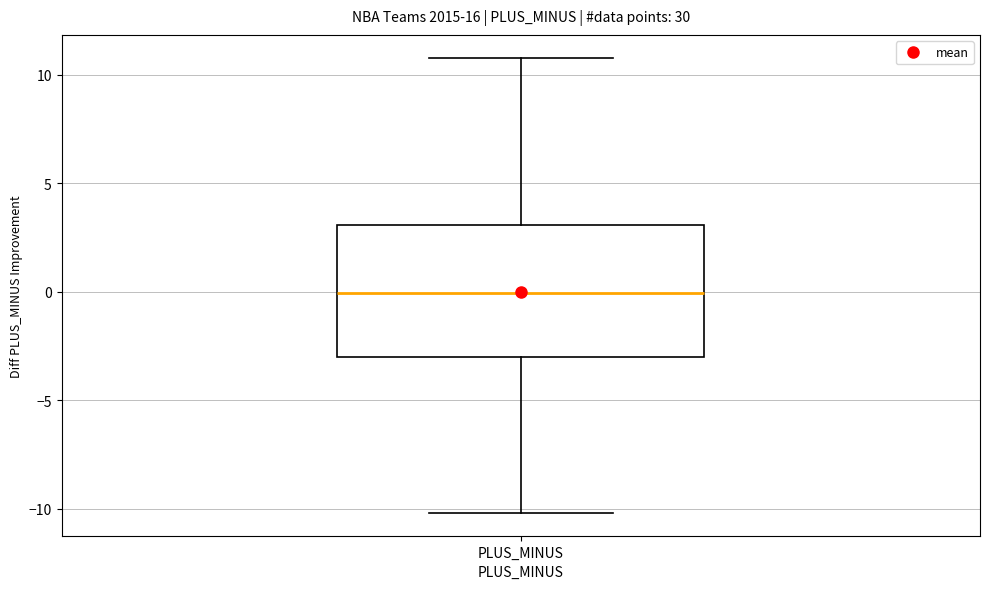

Read this box plot against the y-axis: the position of the median line, the range covered by the box, and the ends of both whiskers. The values are not printed on the chart, so give them approximately, as read against the axis.

median 0, box -3 to 3, whiskers -10 to 11